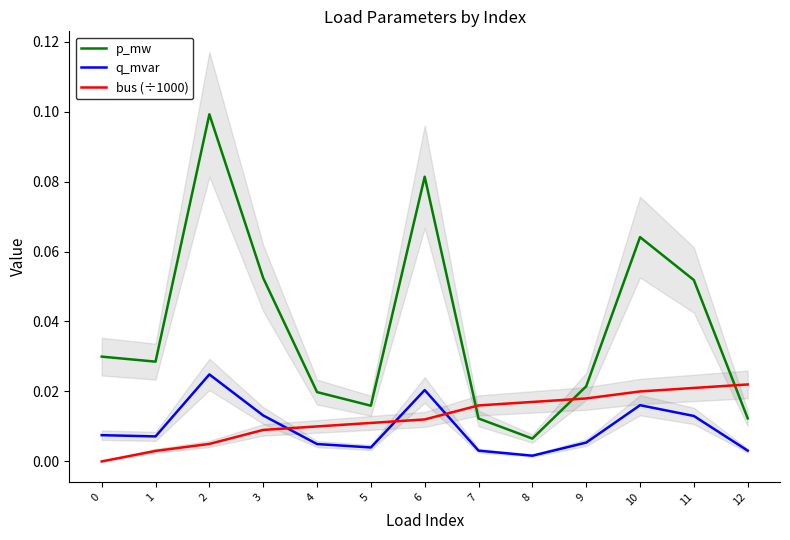

True or false: q_mvar and p_mw cross at least once.

False